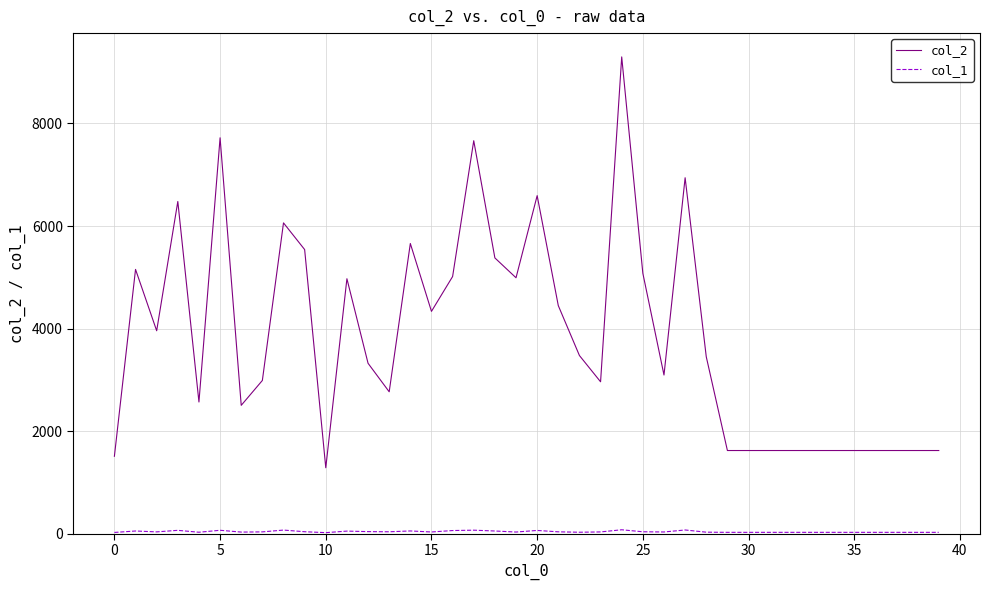

What is the maximum value shown in the chart?

9298